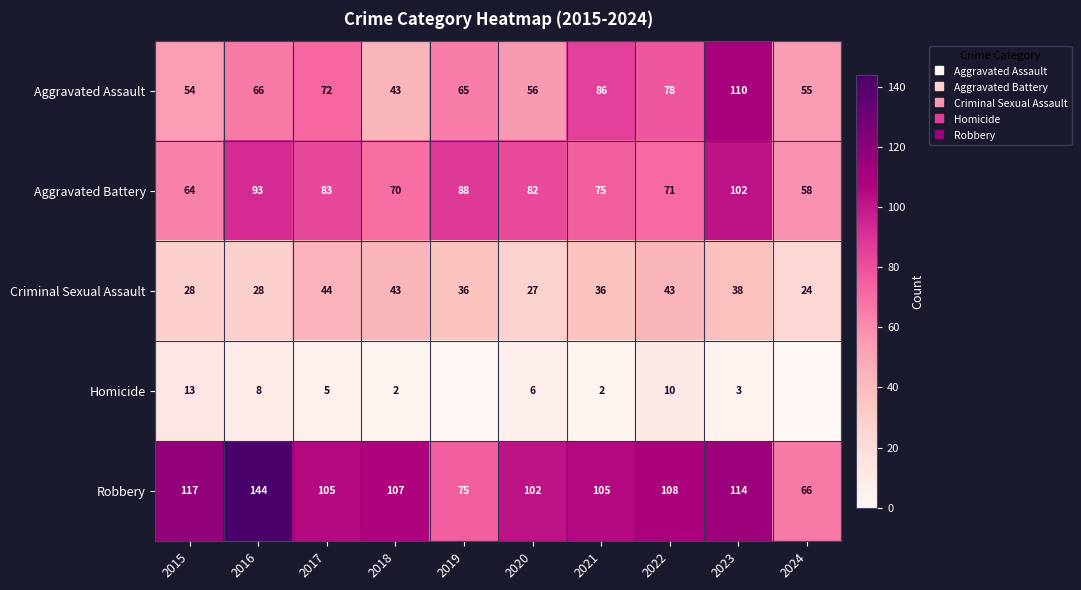

Is it true that Homicide equals 6 at 2020?

True